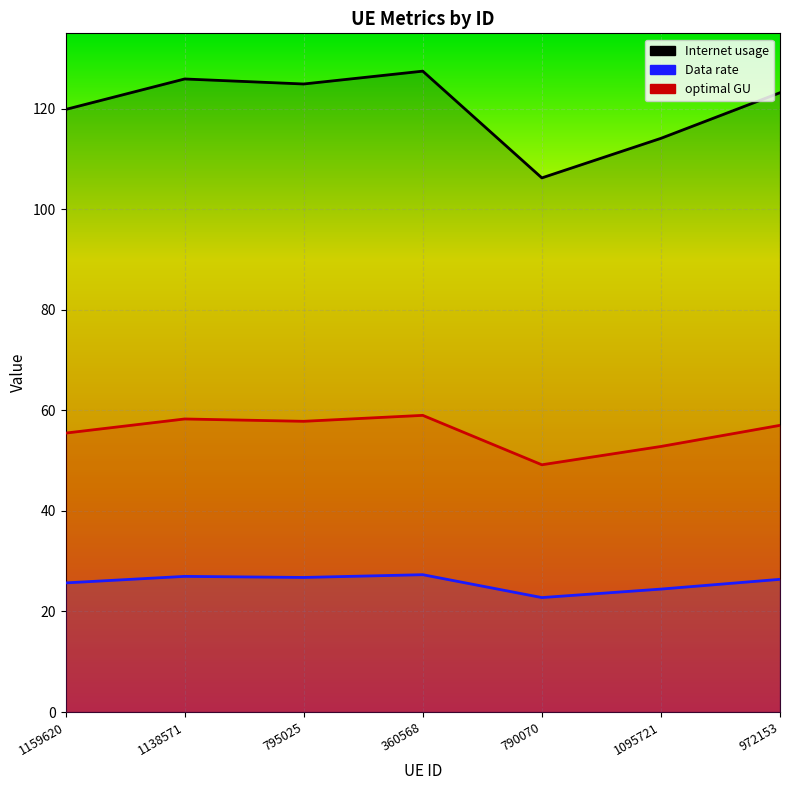

Is it true that Internet usage equals 119.9 at 1159620?

True